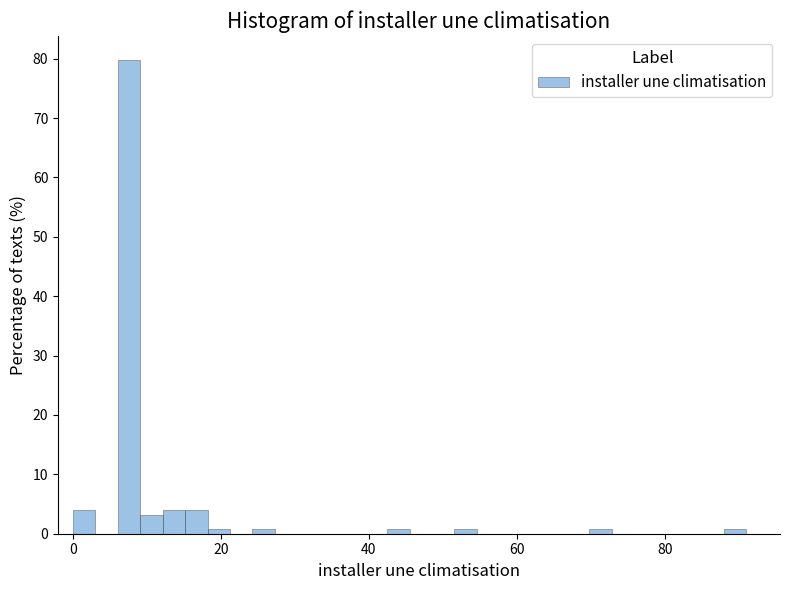

Around what value on the x-axis is the tallest bar? Give the approximate position of its centre, as read against the axis.

8